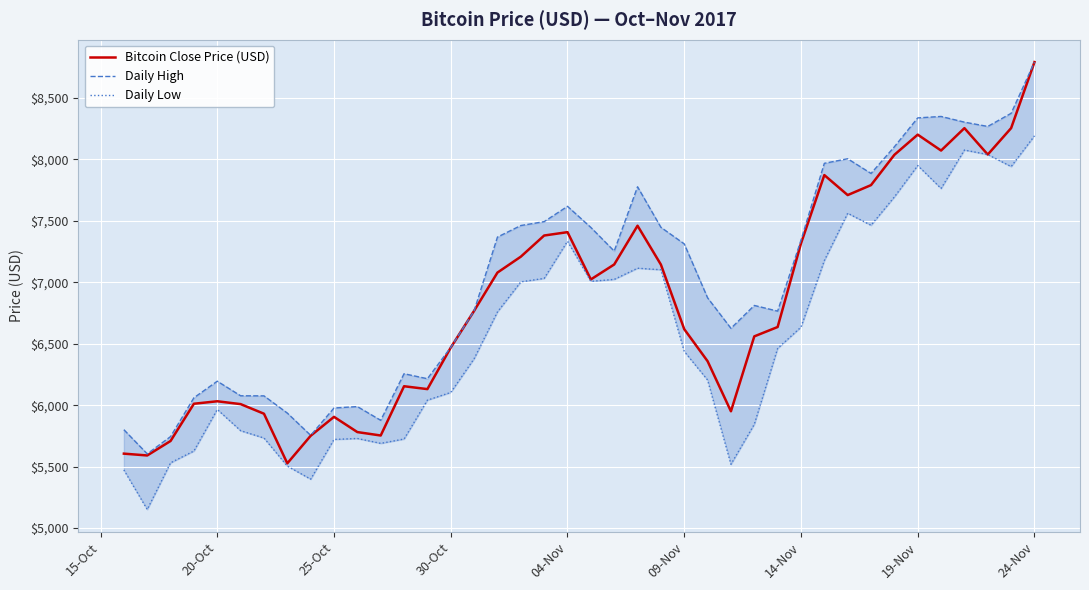

Reading left to right, list all the values displayed in this chart.

Bitcoin Close Price (USD): 5605.5	5590.7	5708.5	6011.4	6031.6	6008.4	5930.3	5526.6	5750.8	5904.8	5780.9	5753.1	6153.9	6130.5	6468.4	6767.3	7078.5	7207.8	7379.9	7407.4	7022.8	7144.4	7459.7	7143.6	6618.1	6357.6	5950.1	6559.5	6635.8	7315.5	7871.7	7709.0	7790.1	8036.5	8200.6	8071.3	8253.5	8038.8	8253.7	8790.9
Daily High: 5800.4	5603.8	5744.4	6060.1	6194.9	6076.3	6075.6	5935.5	5754.3	5976.8	5988.4	5876.7	6255.7	6215.0	6470.4	6767.3	7367.3	7461.3	7492.9	7617.5	7445.8	7253.3	7776.4	7446.8	7312.0	6873.1	6625.1	6811.2	6765.0	7342.2	7967.4	8004.6	7885.0	8101.9	8336.9	8348.7	8302.3	8267.4	8374.2	8790.9
Daily Low: 5472.7	5151.4	5531.1	5627.2	5965.1	5792.3	5732.5	5504.2	5397.9	5721.2	5728.8	5689.2	5724.6	6040.9	6103.3	6377.9	6758.7	7002.9	7031.3	7333.2	7007.3	7023.1	7114.0	7101.5	6436.9	6204.2	5519.0	5844.3	6461.8	6634.8	7176.6	7561.1	7463.4	7694.1	7949.4	7762.7	8075.5	8038.8	7940.9	8191.1